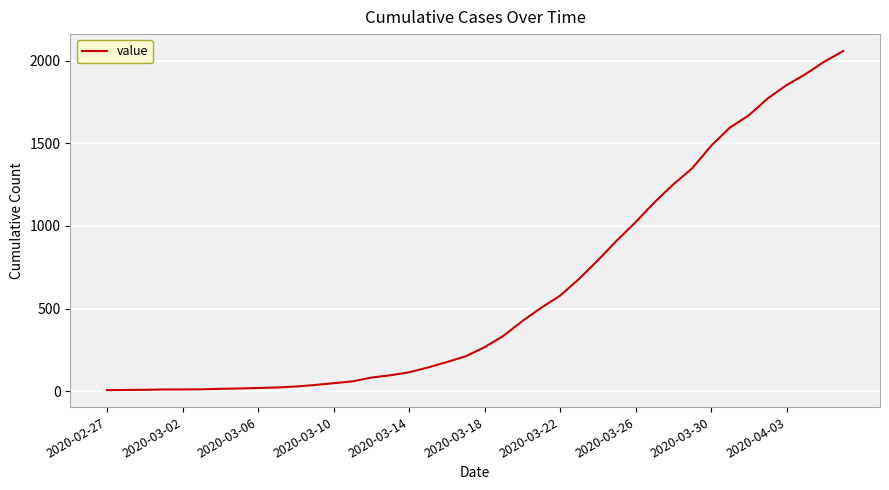

What is the difference between the maximum and minimum values?

2053